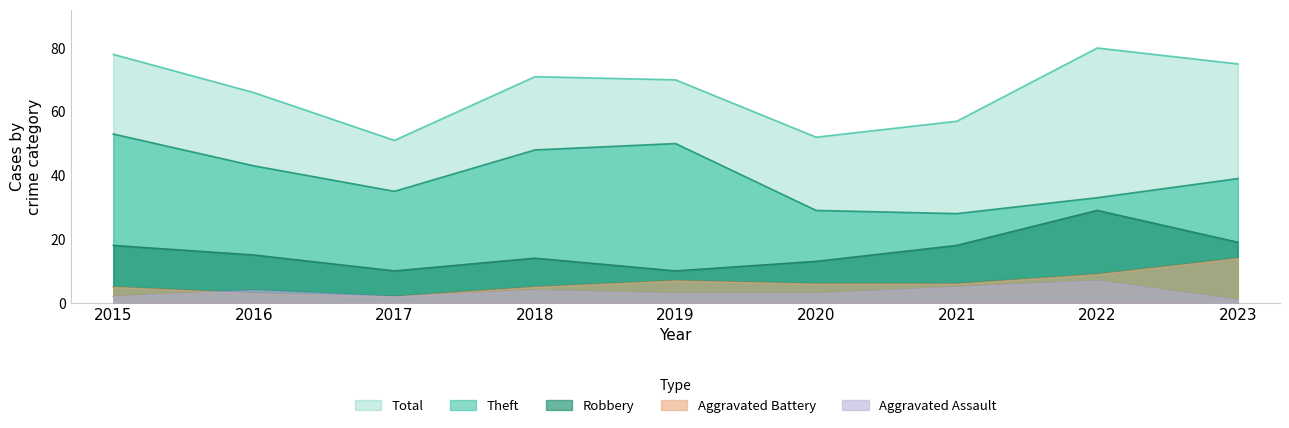

At which label is Aggravated Battery closest to 8?

2019